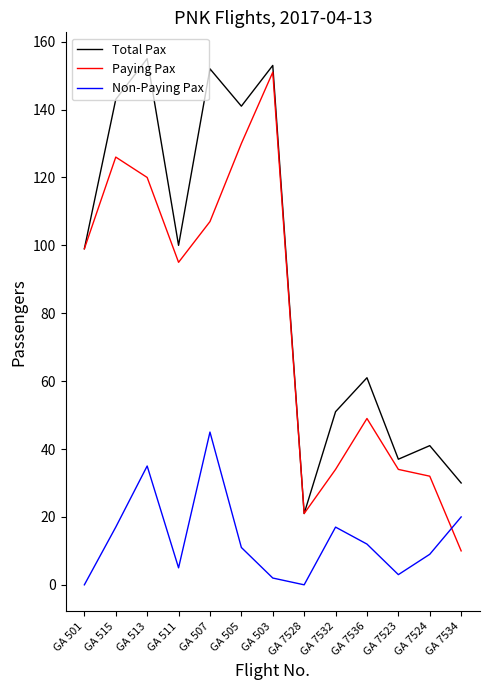

Which series ends up on top after the final intersection of Paying Pax and Non-Paying Pax?

Non-Paying Pax